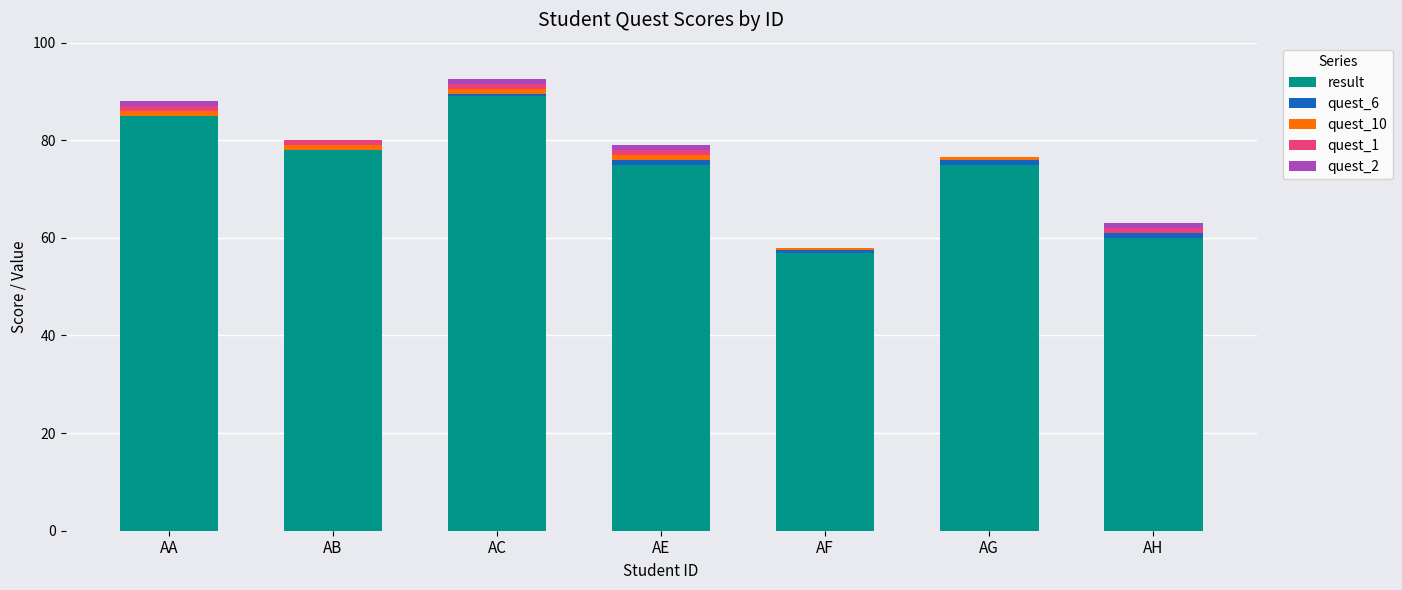

What is the maximum value for result?

89.0